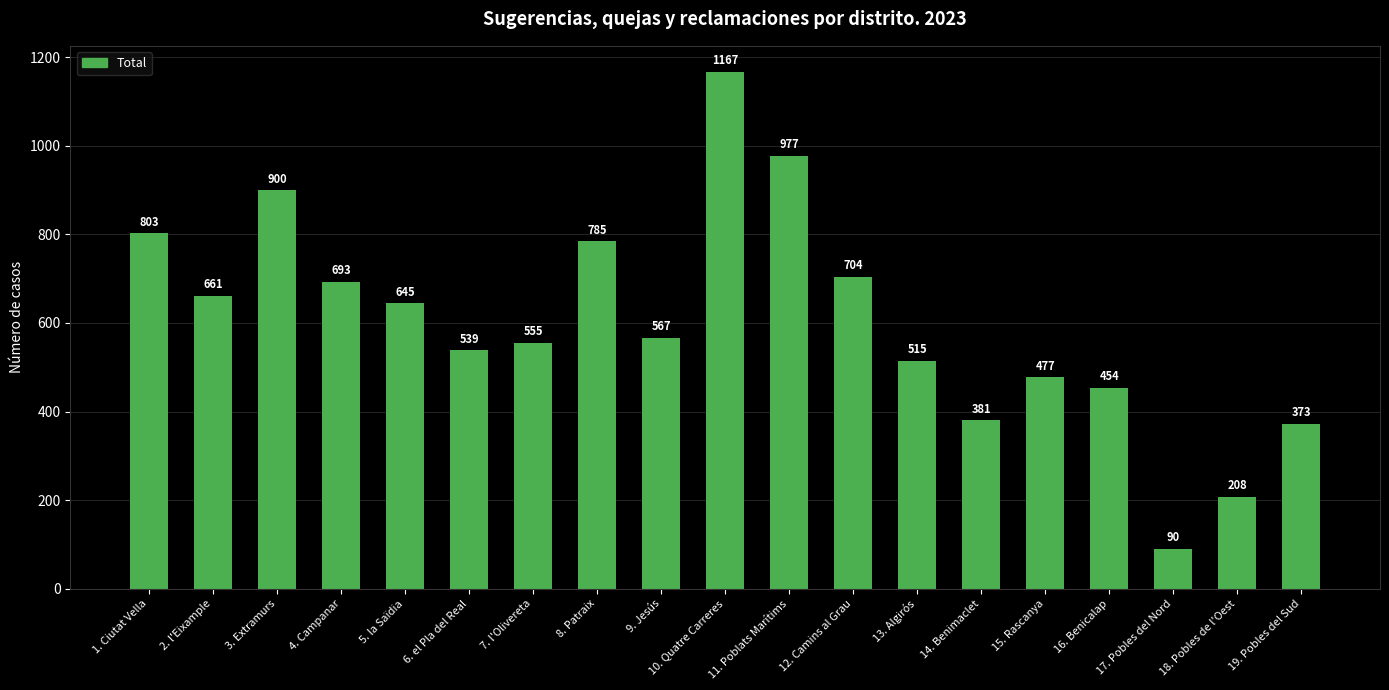

How many data points does each series have?

19